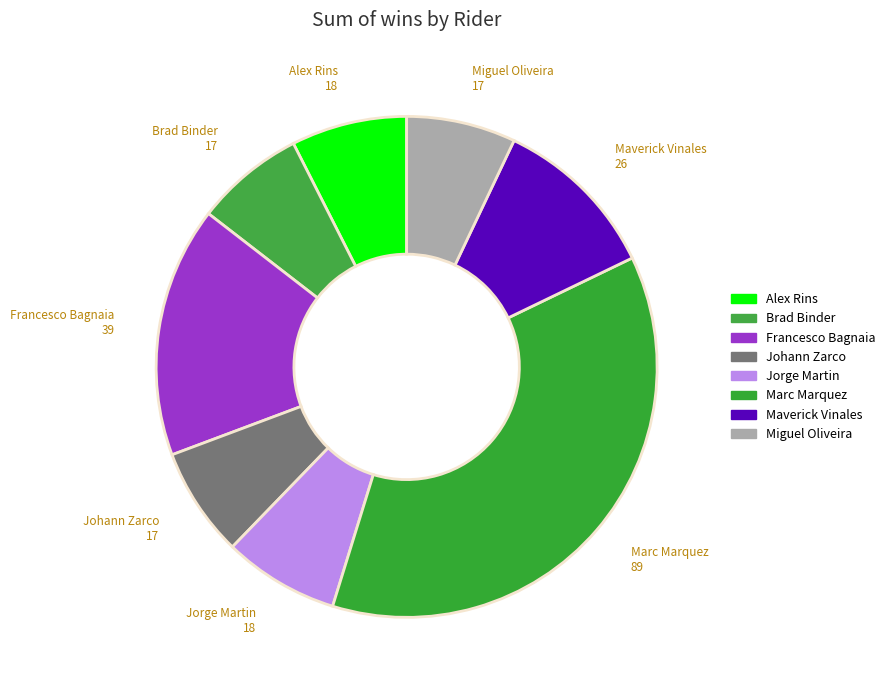

How many segments does this pie chart have?

8